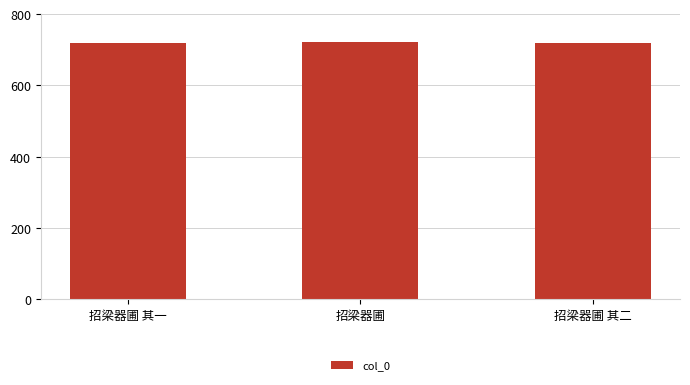

What is the change in value from 招梁器圃 to 招梁器圃 其二?

-4110